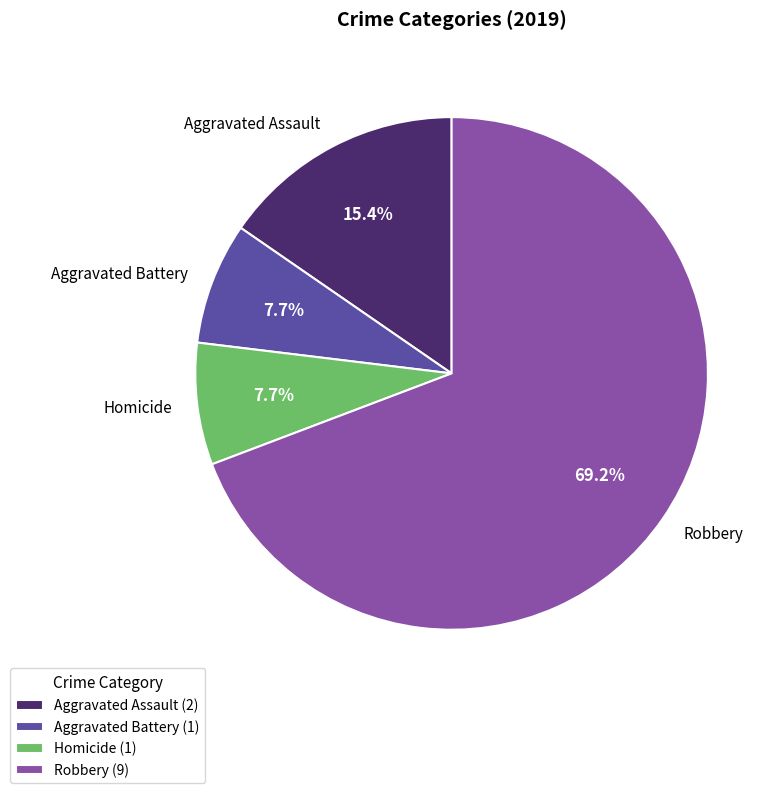

Between Aggravated Assault and Aggravated Battery, which is larger?

Aggravated Assault